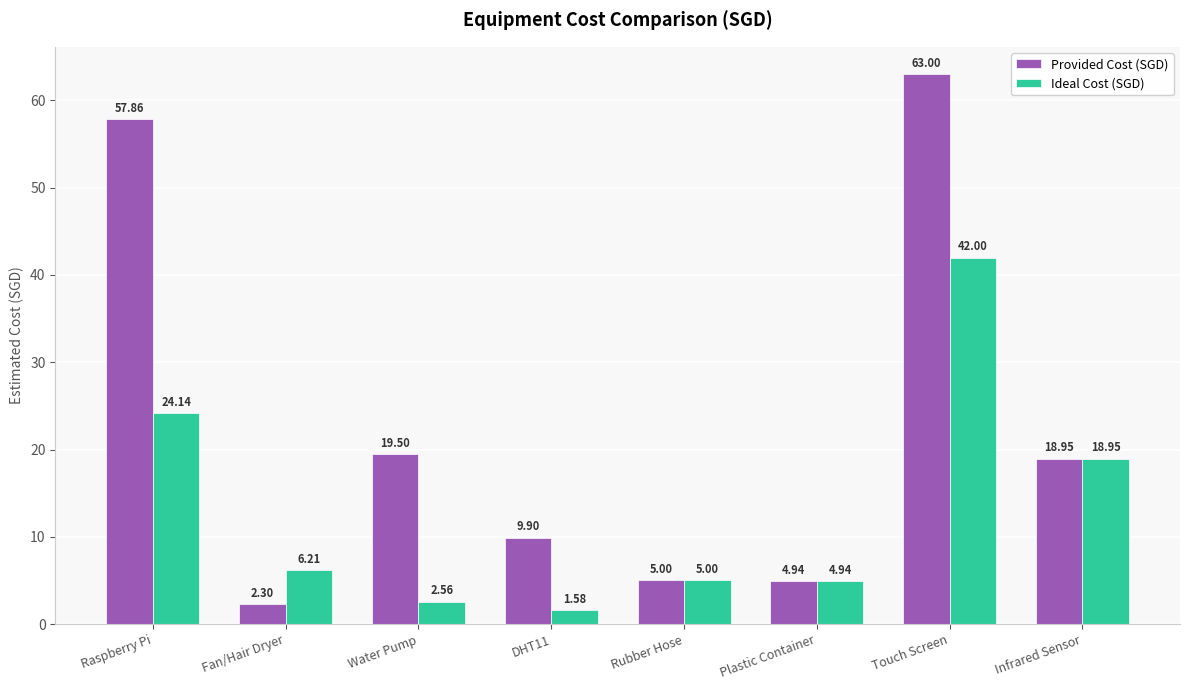

What is the total value across all series at Rubber Hose?

10.0